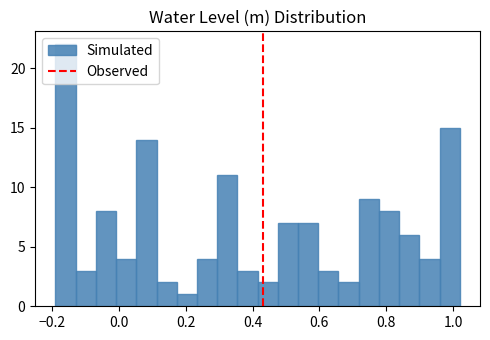

Read against the x-axis, roughly where is the centre of the tallest bar?

-0.16